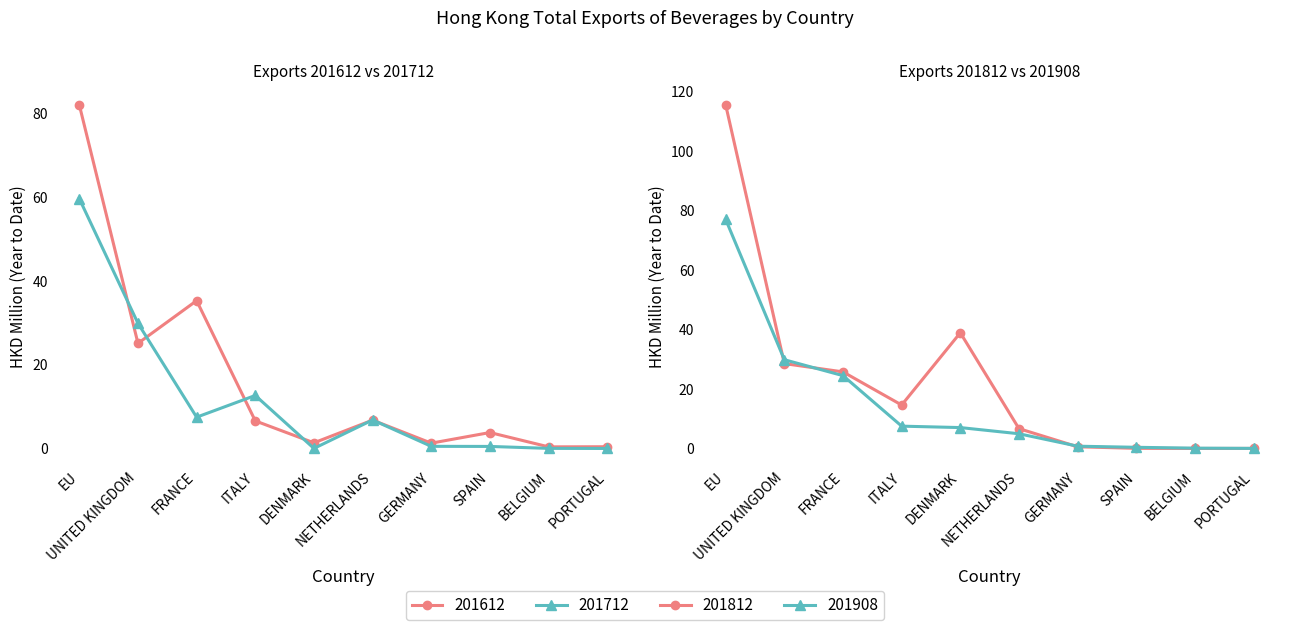

Is this an area chart (filled region under the line)?

No